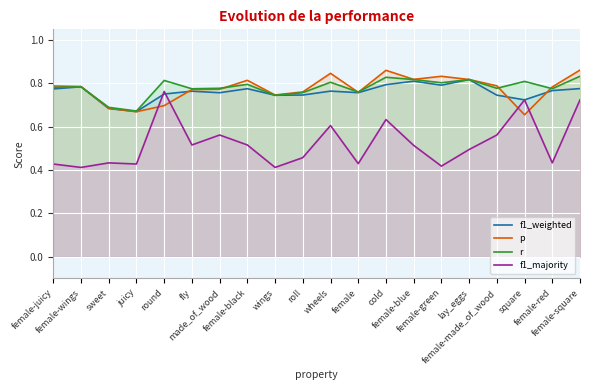

Reading left to right, transcribe all the data shown in this chart.

f1_weighted: 0.8	0.8	0.7	0.7	0.8	0.8	0.8	0.8	0.7	0.7	0.8	0.8	0.8	0.8	0.8	0.8	0.7	0.7	0.8	0.8
p: 0.8	0.8	0.7	0.7	0.7	0.8	0.8	0.8	0.7	0.8	0.8	0.8	0.9	0.8	0.8	0.8	0.8	0.7	0.8	0.9
r: 0.8	0.8	0.7	0.7	0.8	0.8	0.8	0.8	0.7	0.8	0.8	0.8	0.8	0.8	0.8	0.8	0.8	0.8	0.8	0.8
f1_majority: 0.4	0.4	0.4	0.4	0.8	0.5	0.6	0.5	0.4	0.5	0.6	0.4	0.6	0.5	0.4	0.5	0.6	0.7	0.4	0.7